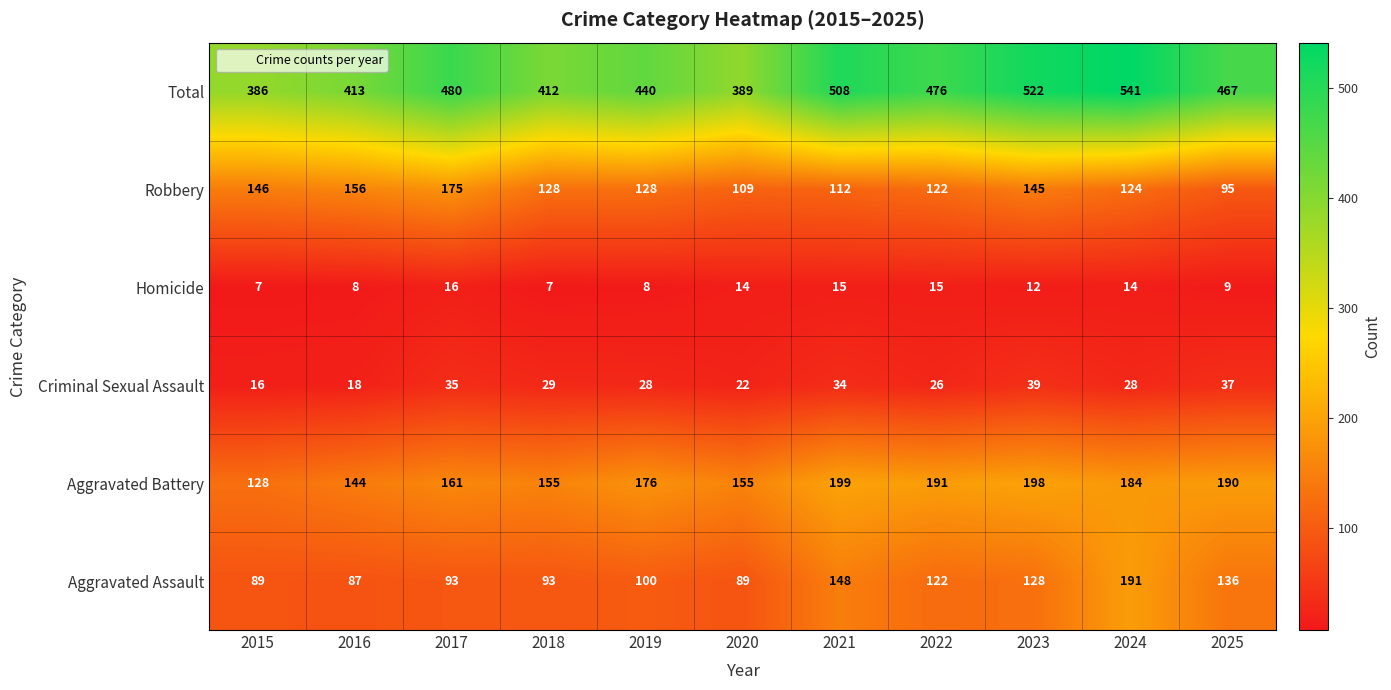

What is the spread (max minus min) of values at 2022?

461